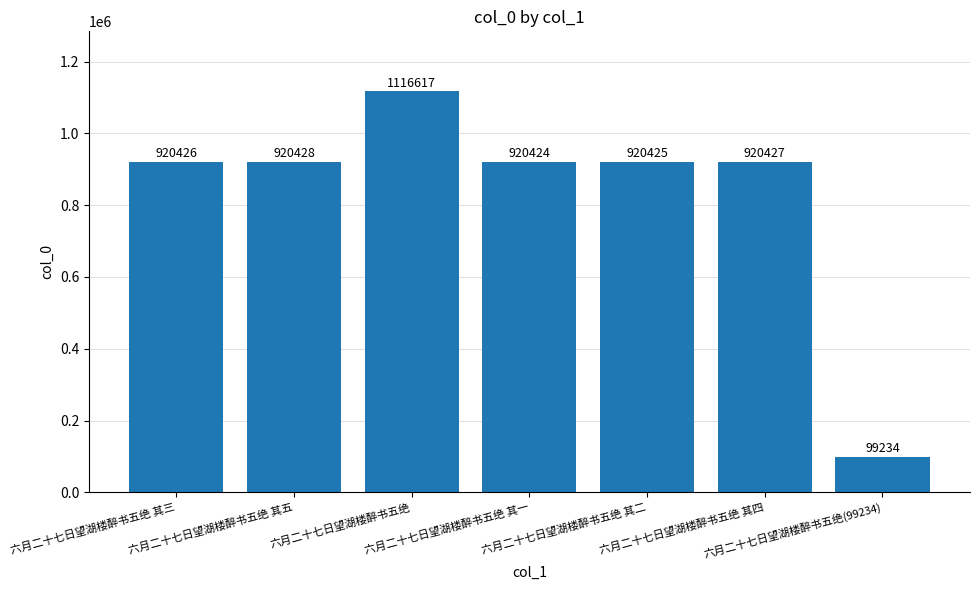

What is the maximum value shown in the chart?

1116617